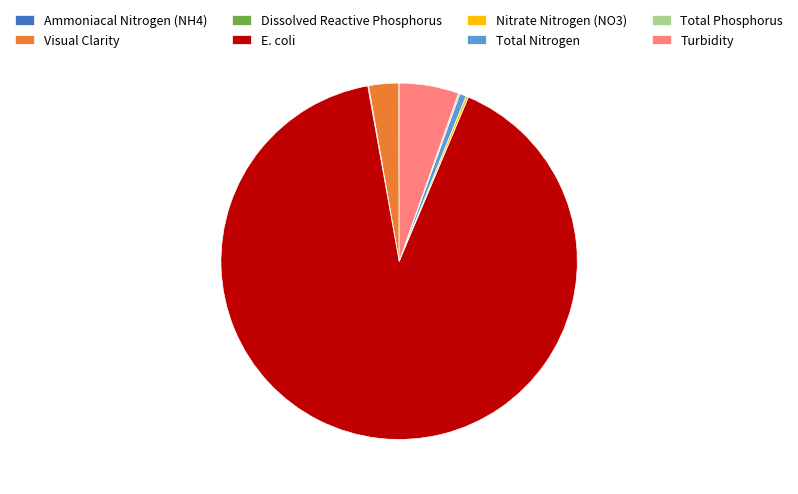

Is it true that E. coli is 91% of the pie?

True